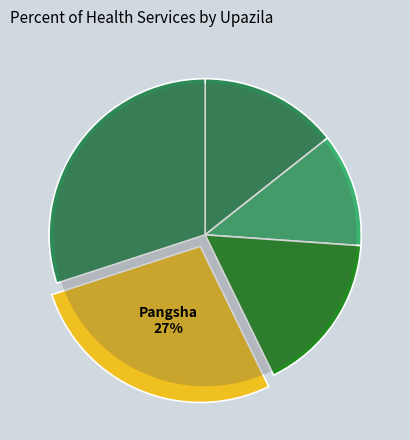

How many slices are in this pie chart?

5